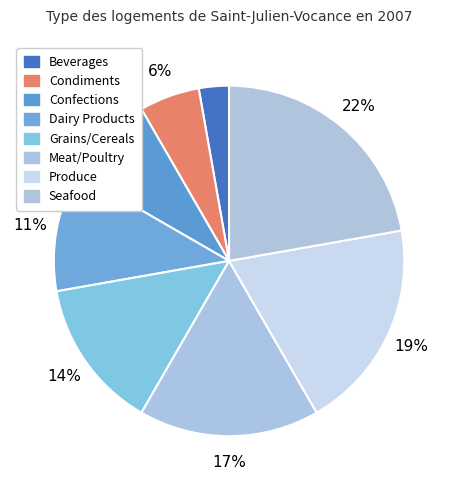

Count the number of slices in the pie.

8